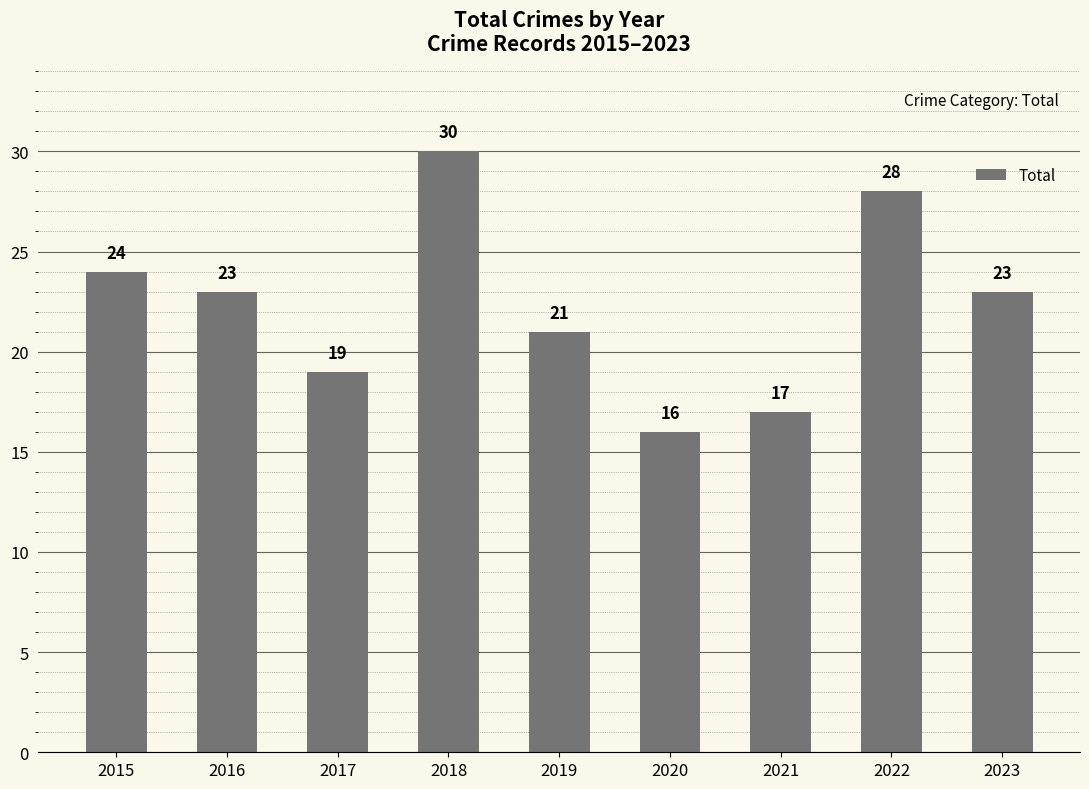

Reading left to right, extract all data points from this chart.

24	23	19	30	21	16	17	28	23